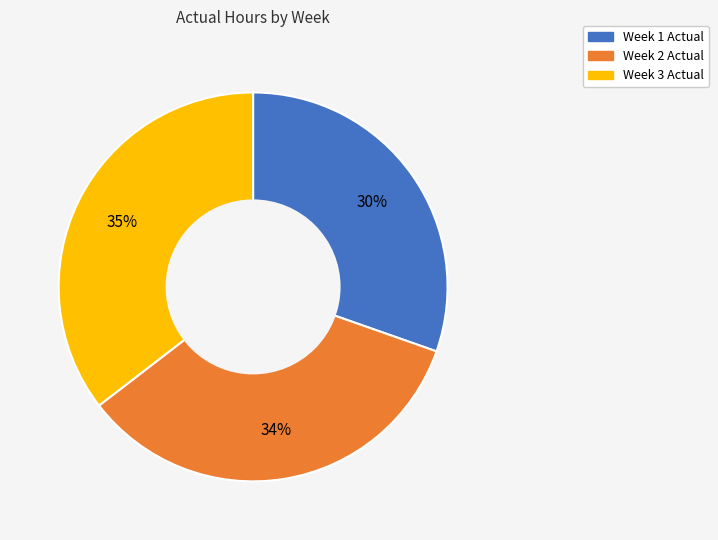

How many slices are in this pie chart?

3